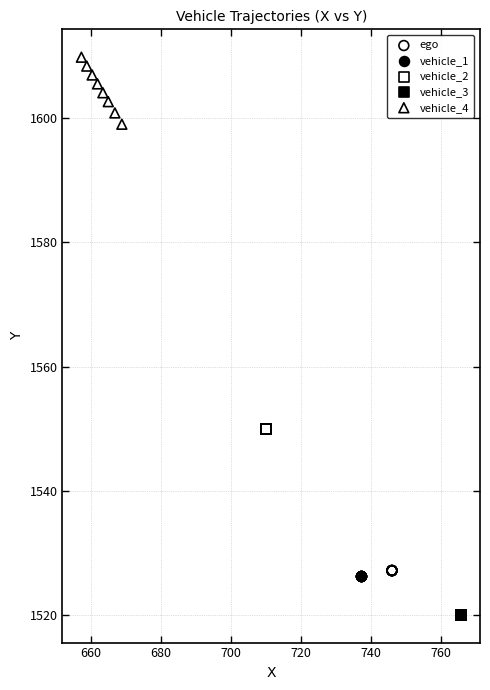

Which series reaches the maximum Y coordinate?

vehicle_4